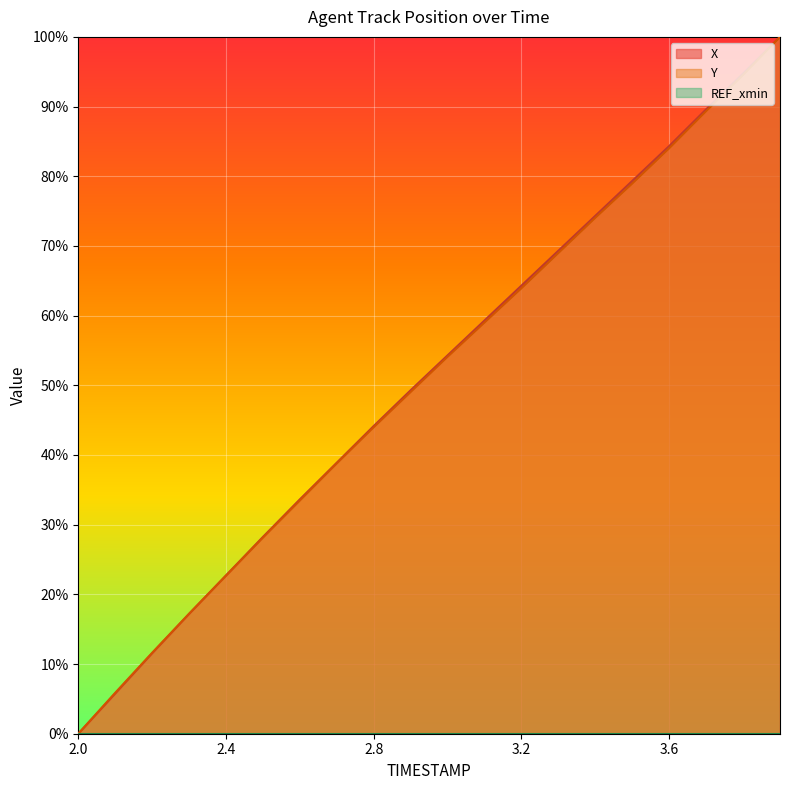

What is the value of the X point at the 8th from the left?

38.9